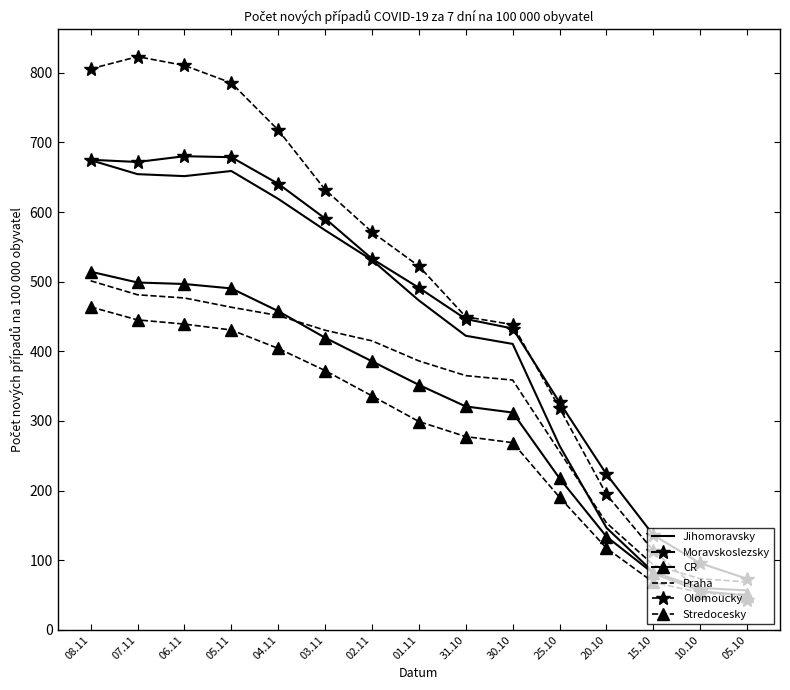

Which series changed the most between 06.11 and 25.10?

Olomoucky